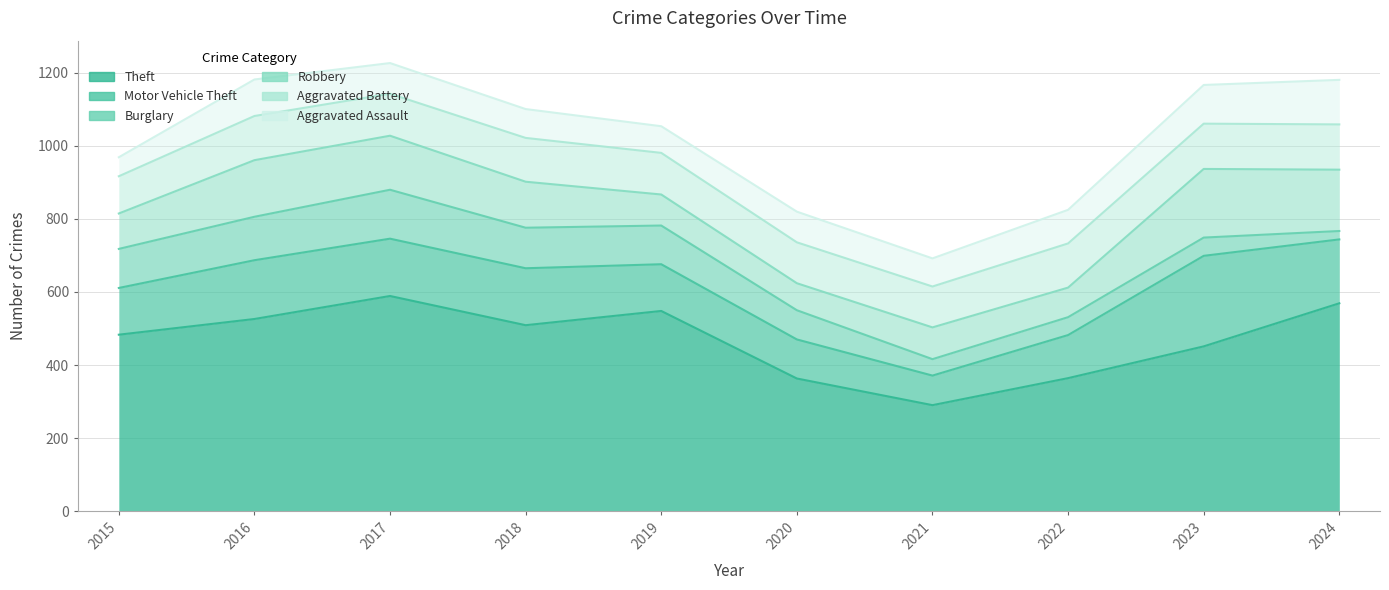

What is the total value across all series at 2024?

1181